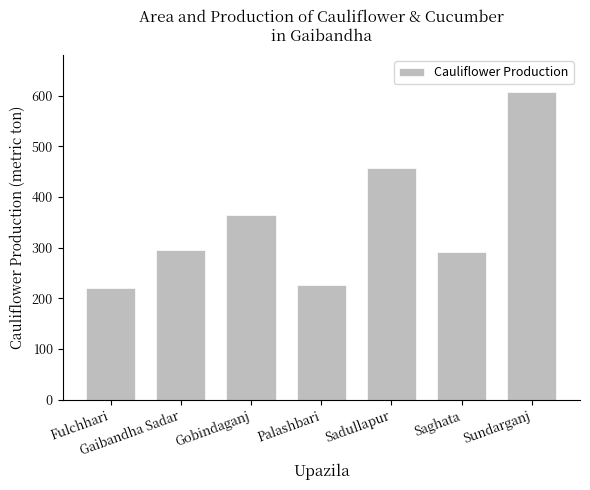

Reading left to right, extract all data points from this chart.

Fulchhari=220	Gaibandha Sadar=296	Gobindaganj=364	Palashbari=226	Sadullapur=458	Saghata=291	Sundarganj=608